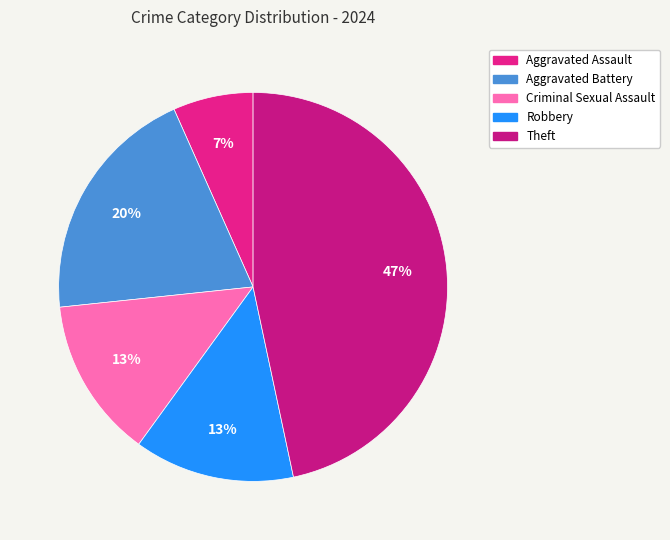

Do Robbery and Aggravated Battery together represent more than half of the pie?

No